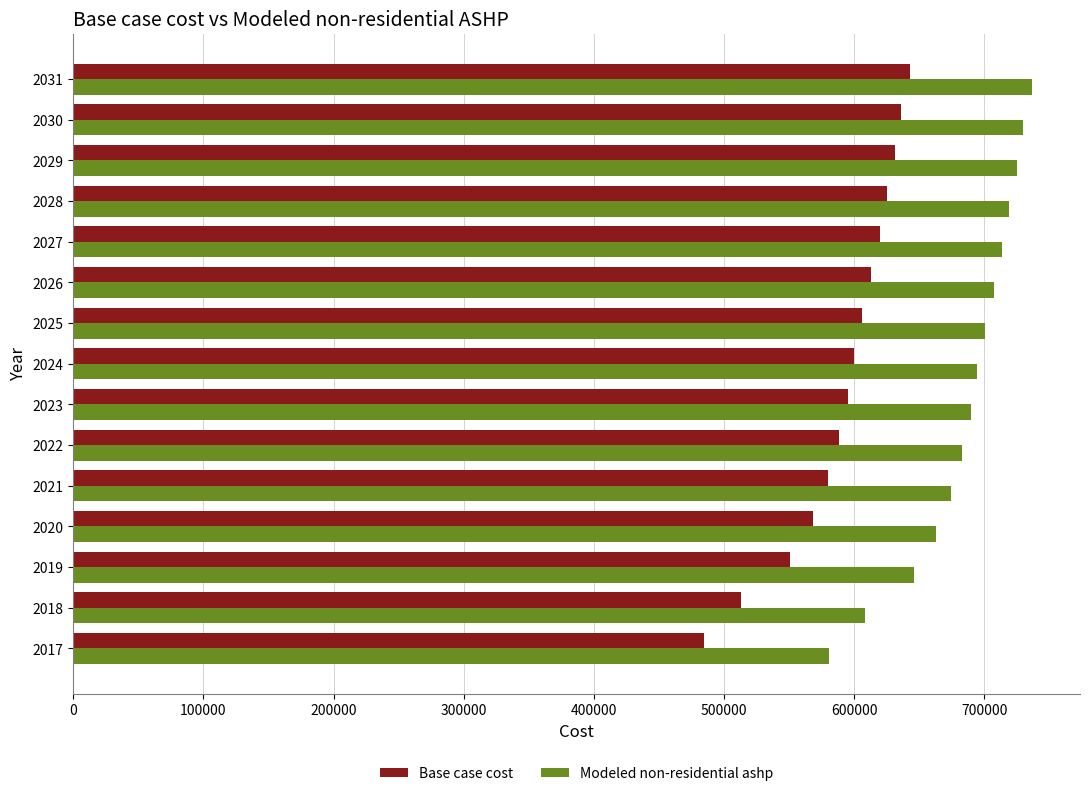

Read the Base case cost value at 2017.

484503.3